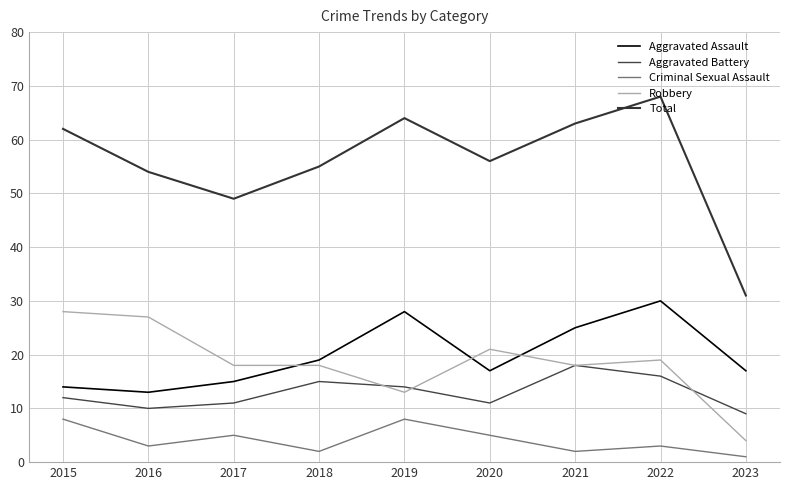

Which series has the widest spread of values?

Total